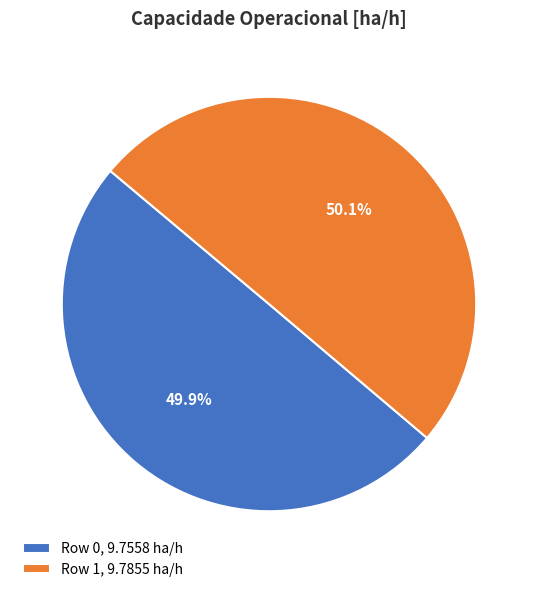

Is there a majority slice in this chart?

Yes